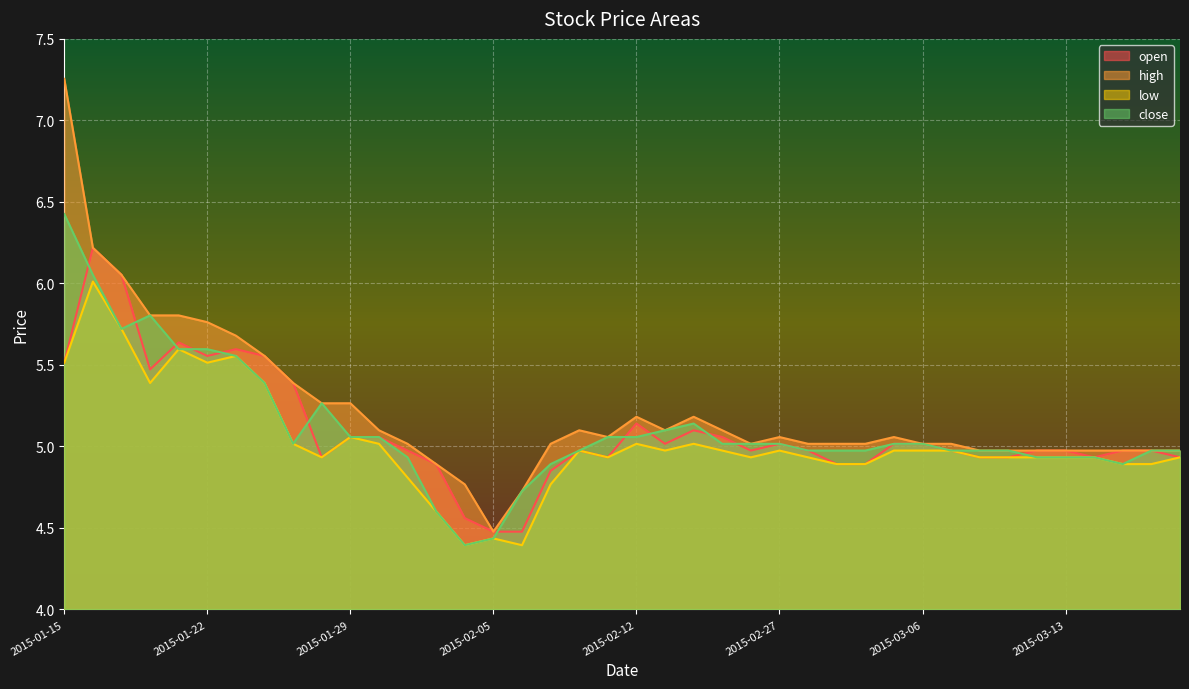

At which category does high reach its first local peak?

2015-01-29